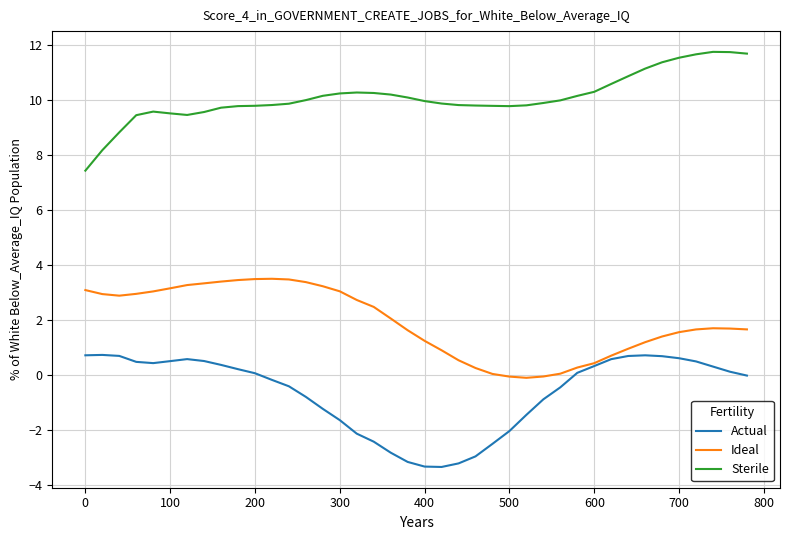

What is the maximum value shown in the chart?

11.7